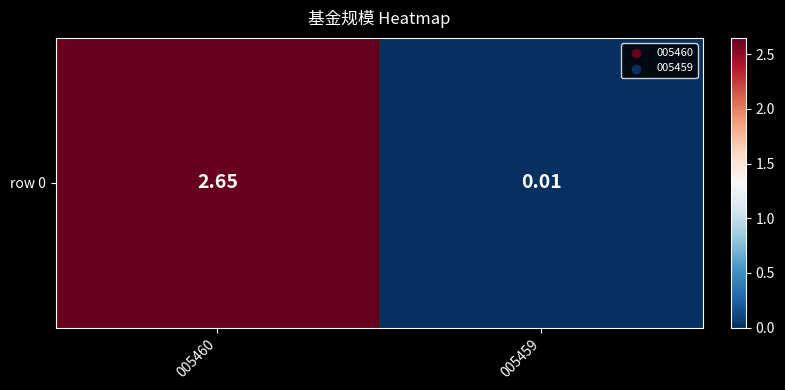

What is the change in value from 005460 to 005459?

-2.6